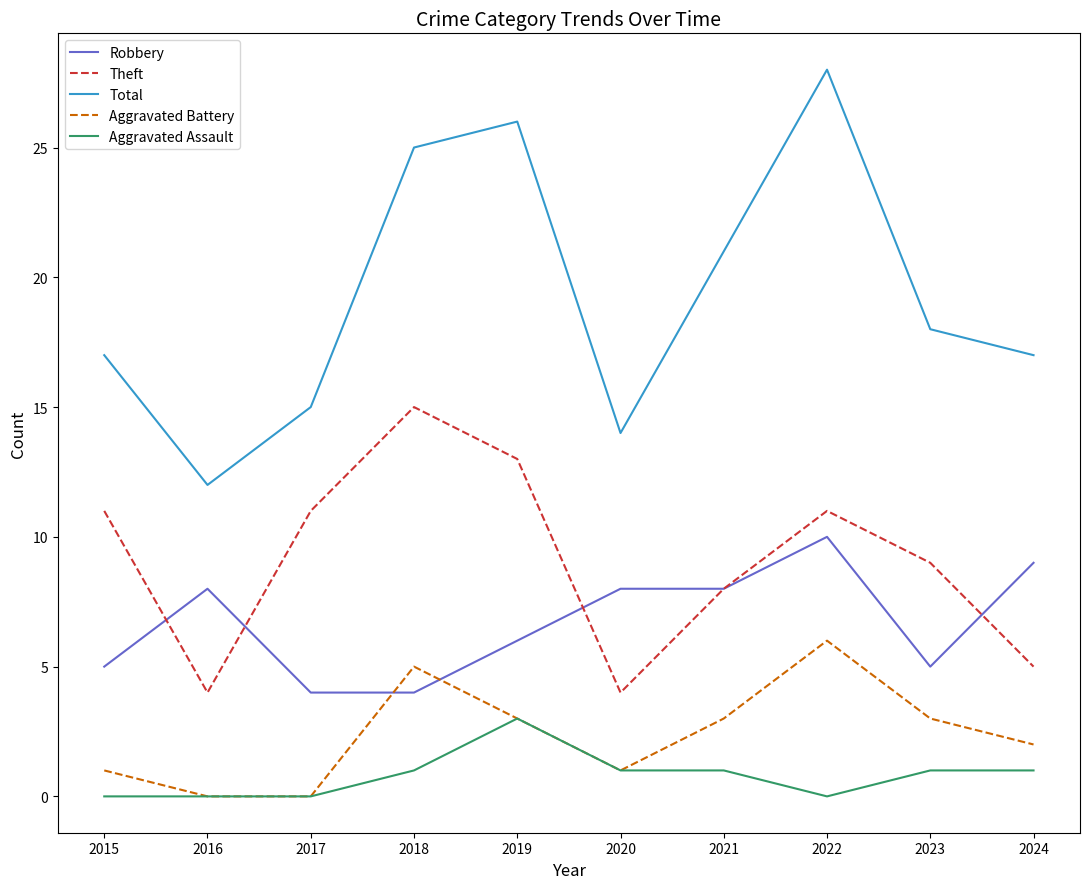

At which category is the sum across all series the highest?

2022